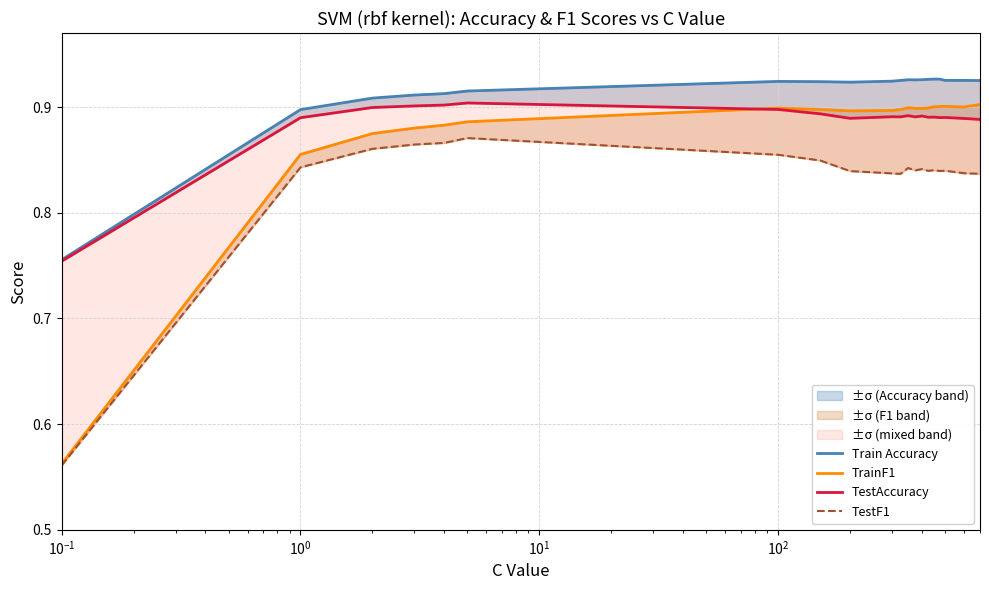

What is the value of the TestF1 point at the 3rd from the left?

0.9